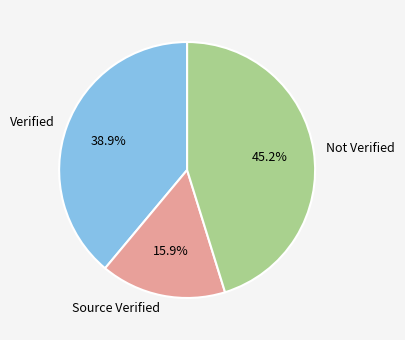

To the nearest percent, what is the difference between the largest and smallest slice percentages?

29%